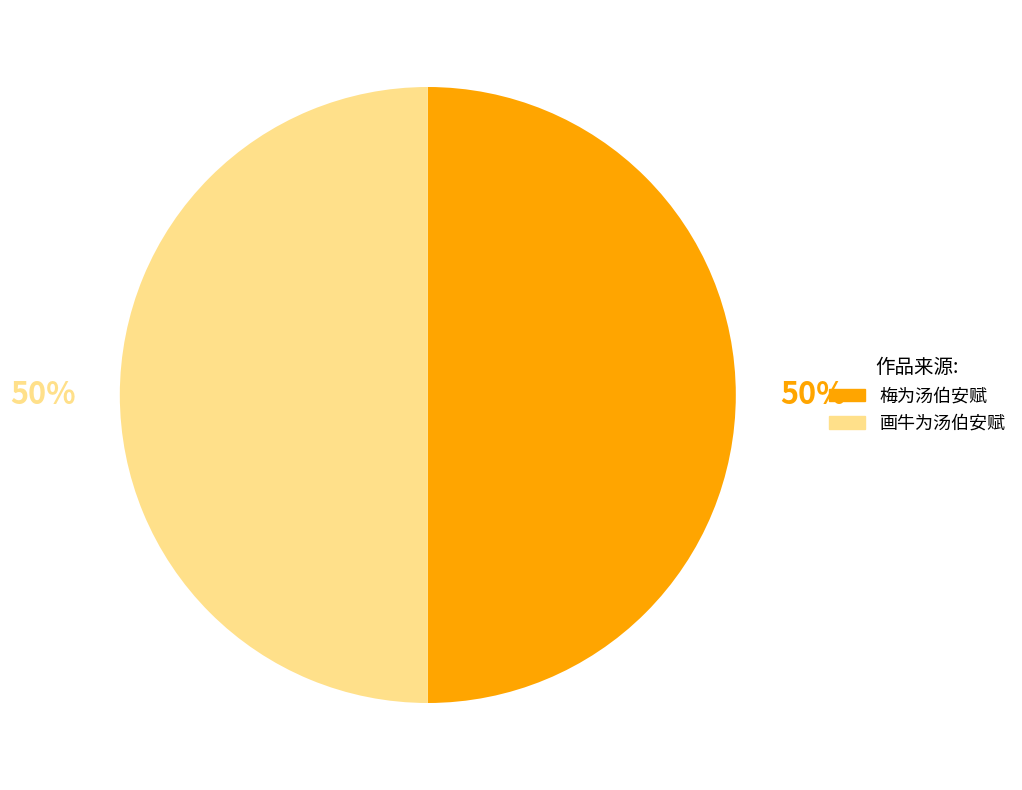

To the nearest percent, what is the combined percentage of 梅为汤伯安赋 and 画牛为汤伯安赋?

100%